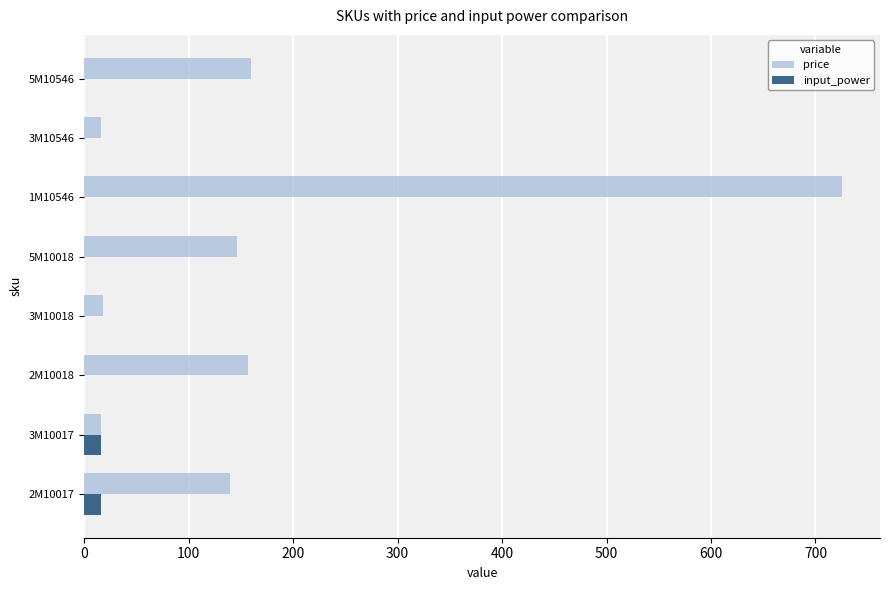

What is the sum of all input_power values?

32.0